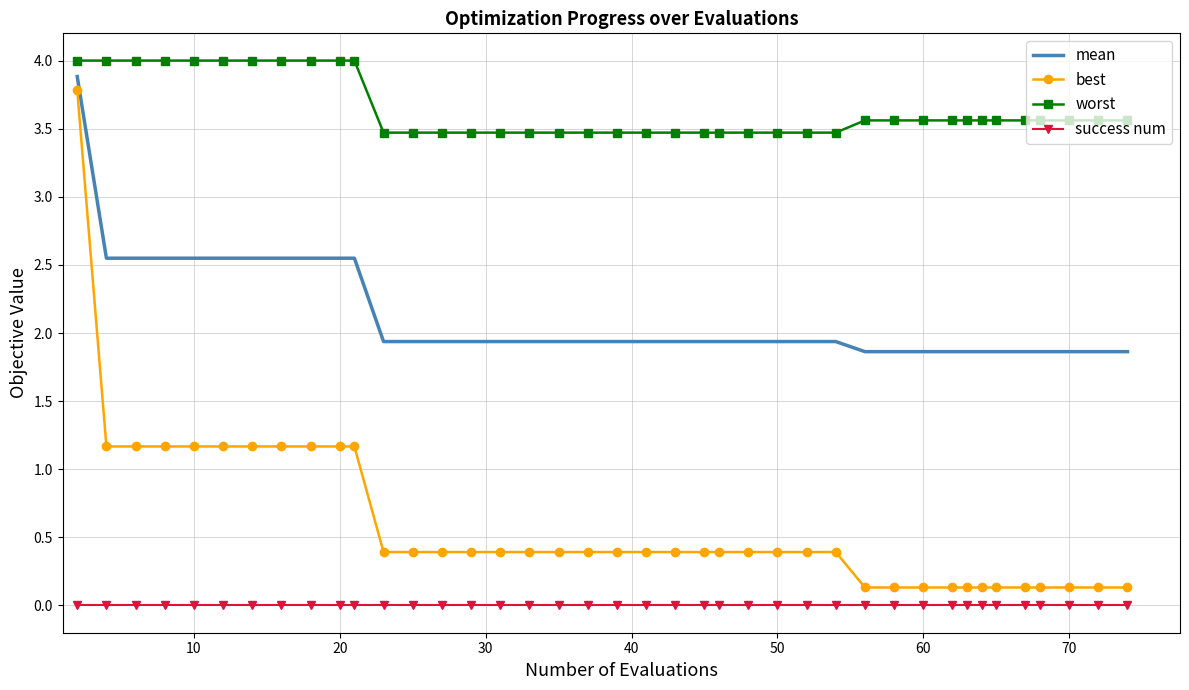

True or false: success num and worst intersect in this chart.

False